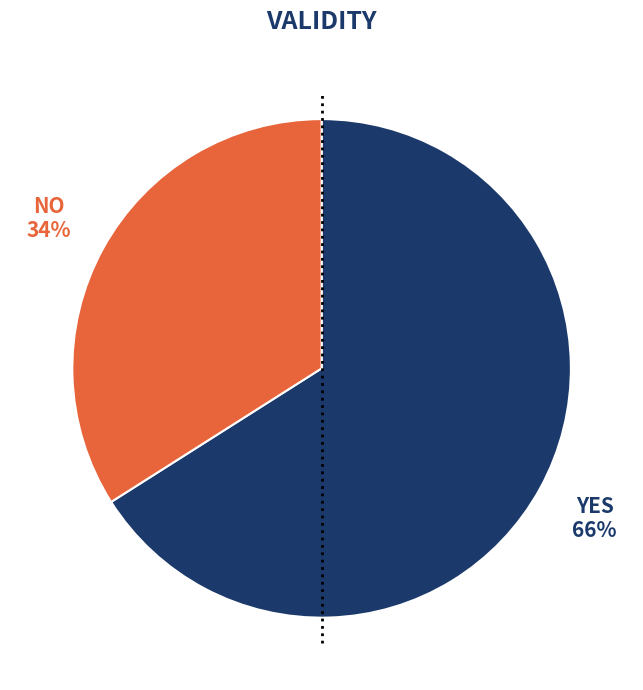

Rank the categories by value from lowest to highest.

NO, YES